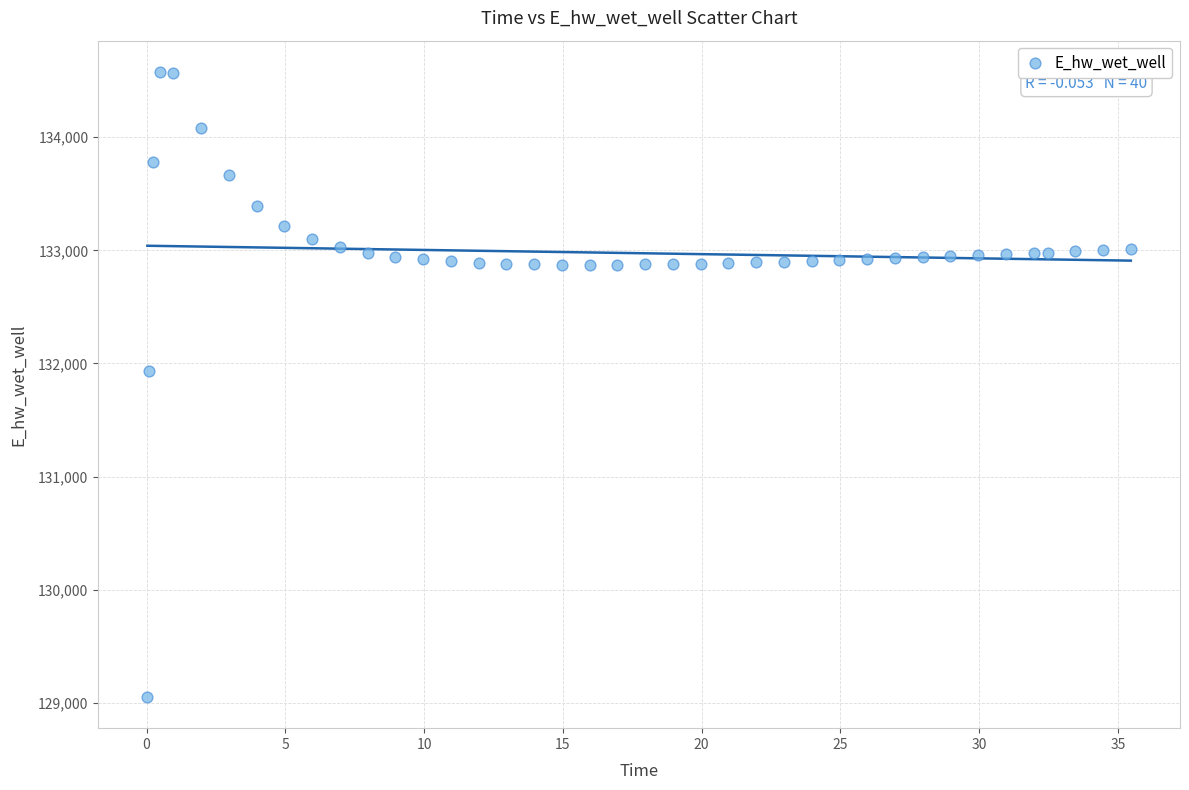

What Y value in the scatter plot is closest to 131814?

131934.3